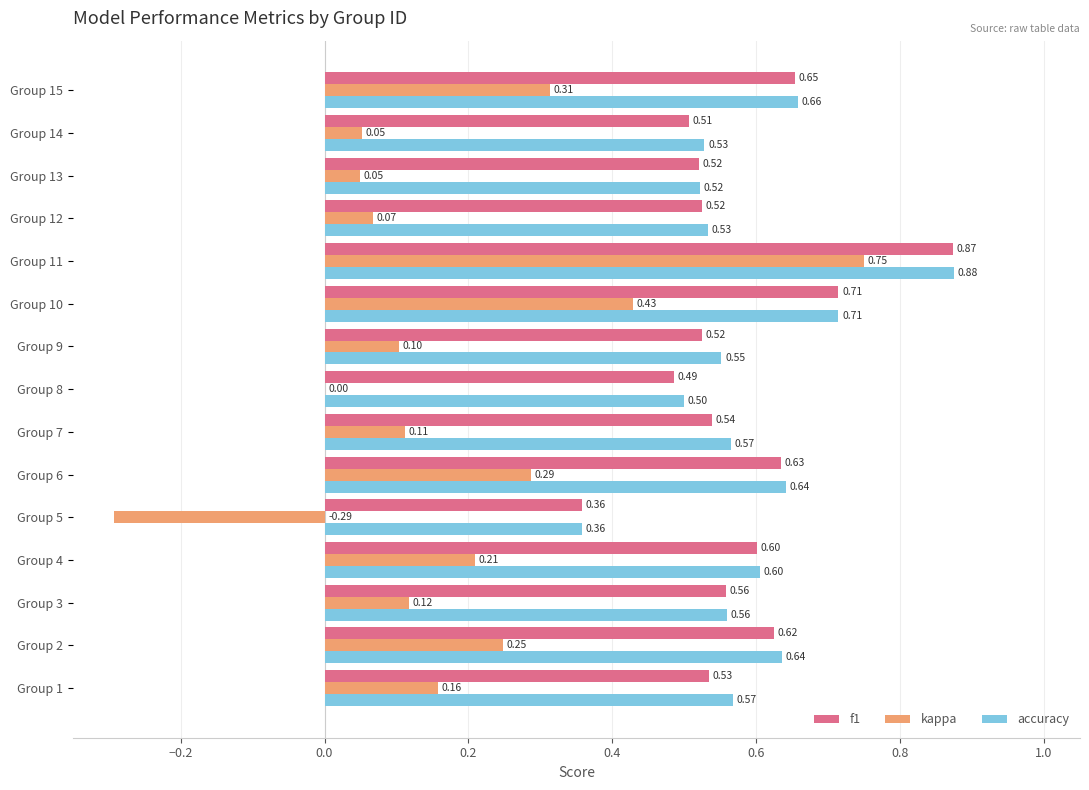

What is the sum of all accuracy values?

8.8